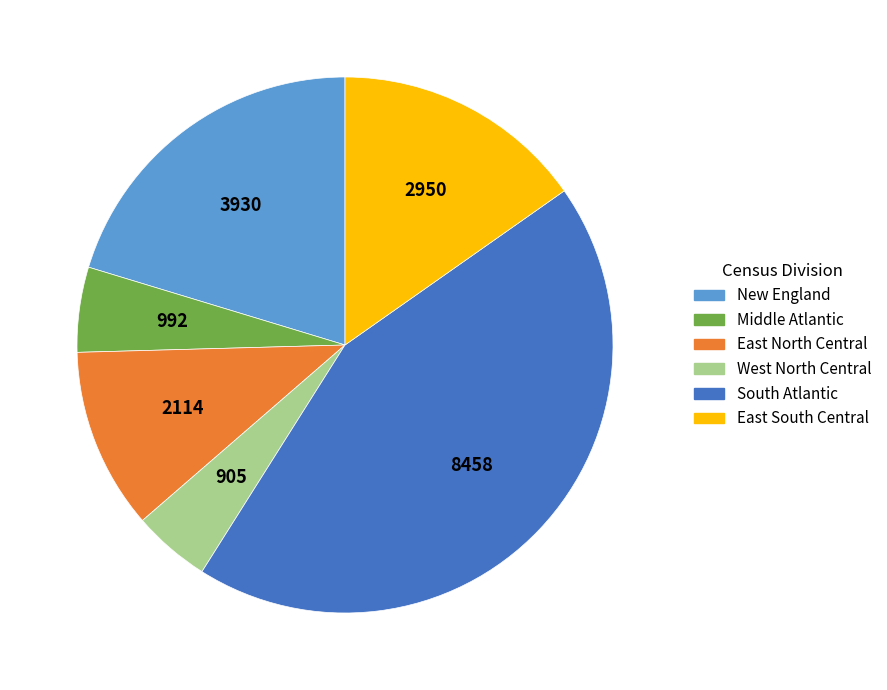

The East North Central slice represents 1% of the pie. True or false?

False